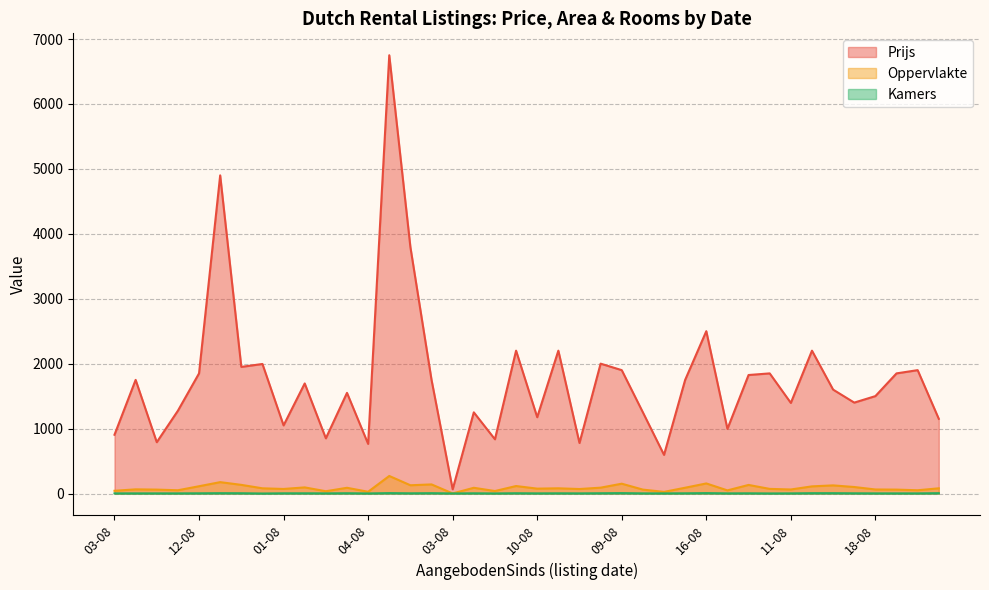

How many series are shown in this chart?

3